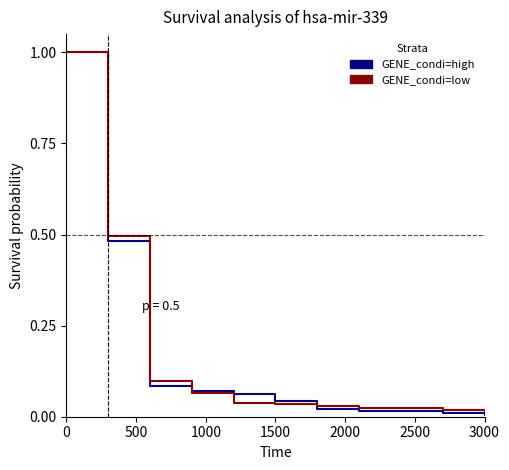

Which series has the widest spread of values?

GENE_condi=high